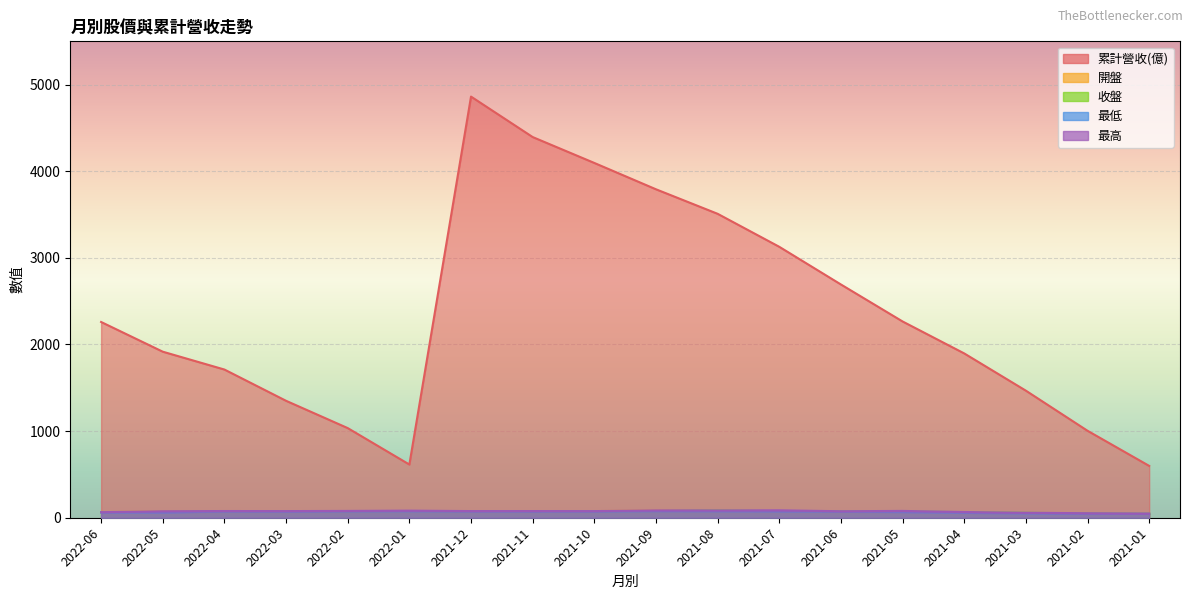

What is the greatest value displayed?

4862.0